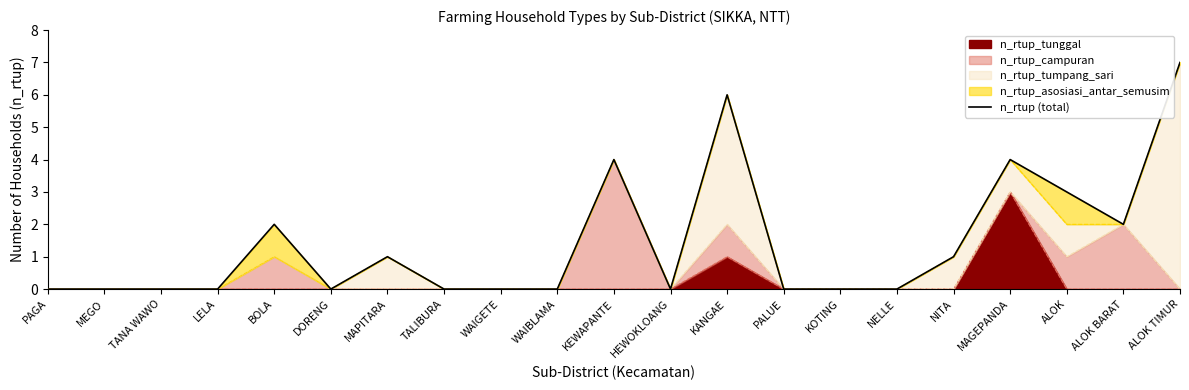

What position from the right is MEGO?

20